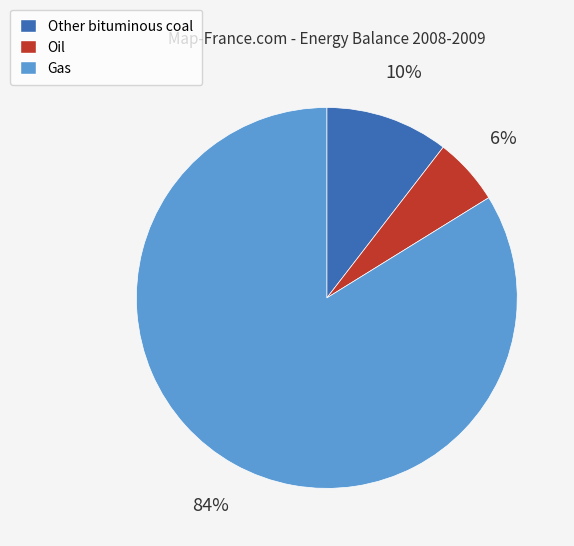

What percentage is the Oil slice, to the nearest percent?

6%